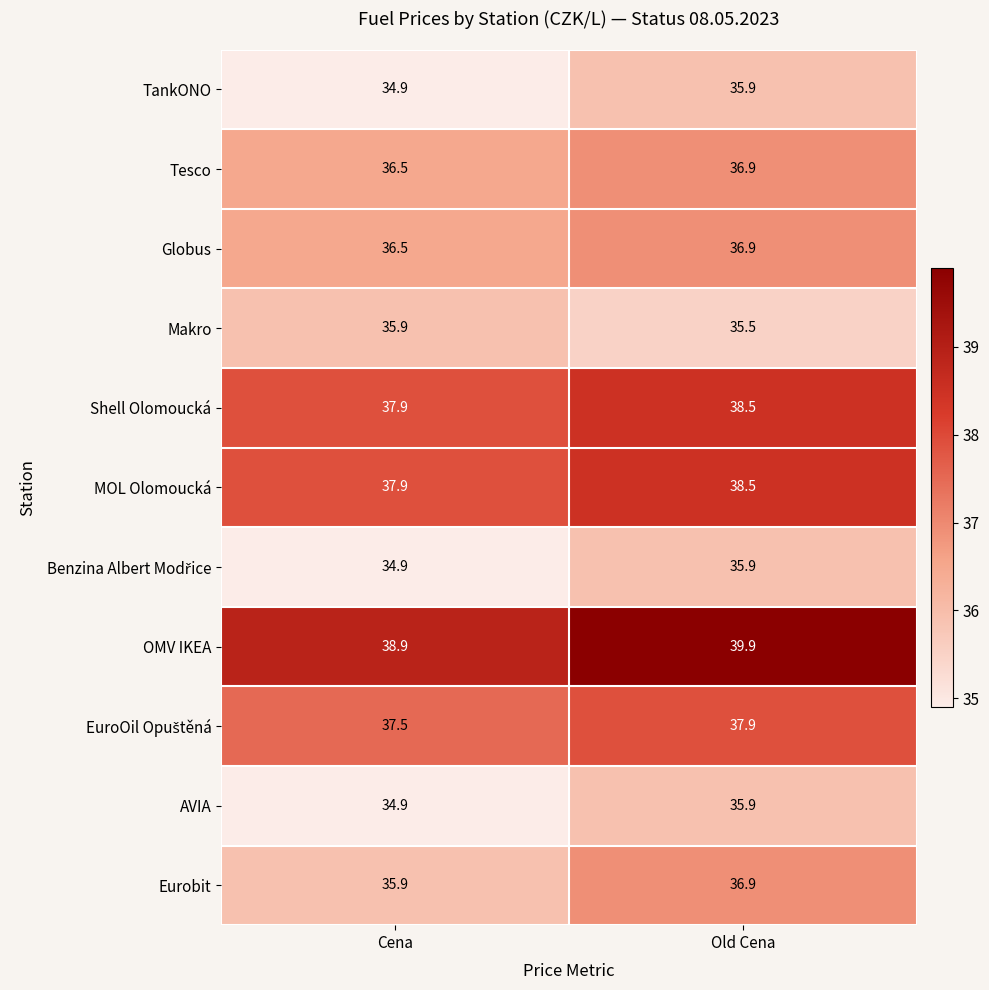

Which category has the highest value in the Globus series?

Old Cena